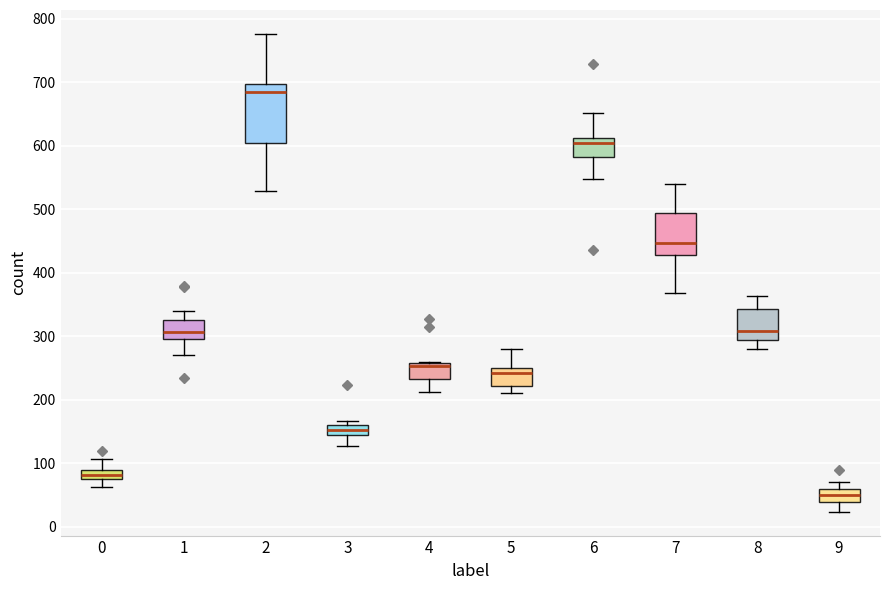

Where is the upper edge of the box at x = 9 on the y-axis? The values are not printed on the chart, so give them approximately, as read against the axis.

60